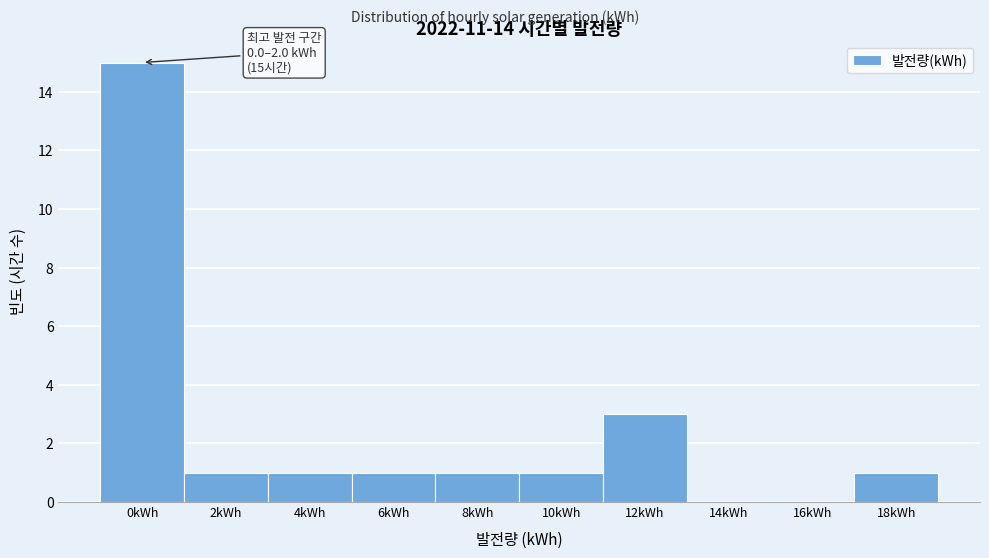

Reading left to right, what are all the values shown in this chart?

0kWh=15	2kWh=1	4kWh=1	6kWh=1	8kWh=1	10kWh=1	12kWh=3	14kWh=0	16kWh=0	18kWh=1